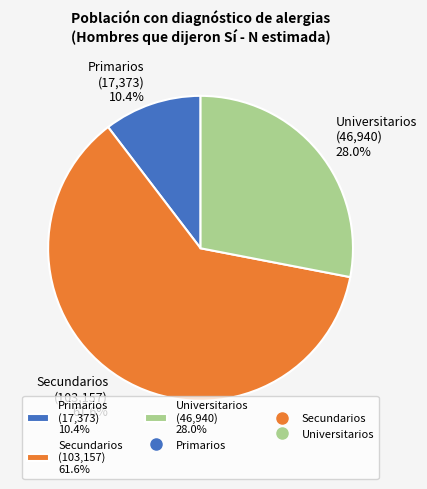

What percentage do Secundarios and Primarios together represent?

72.0%